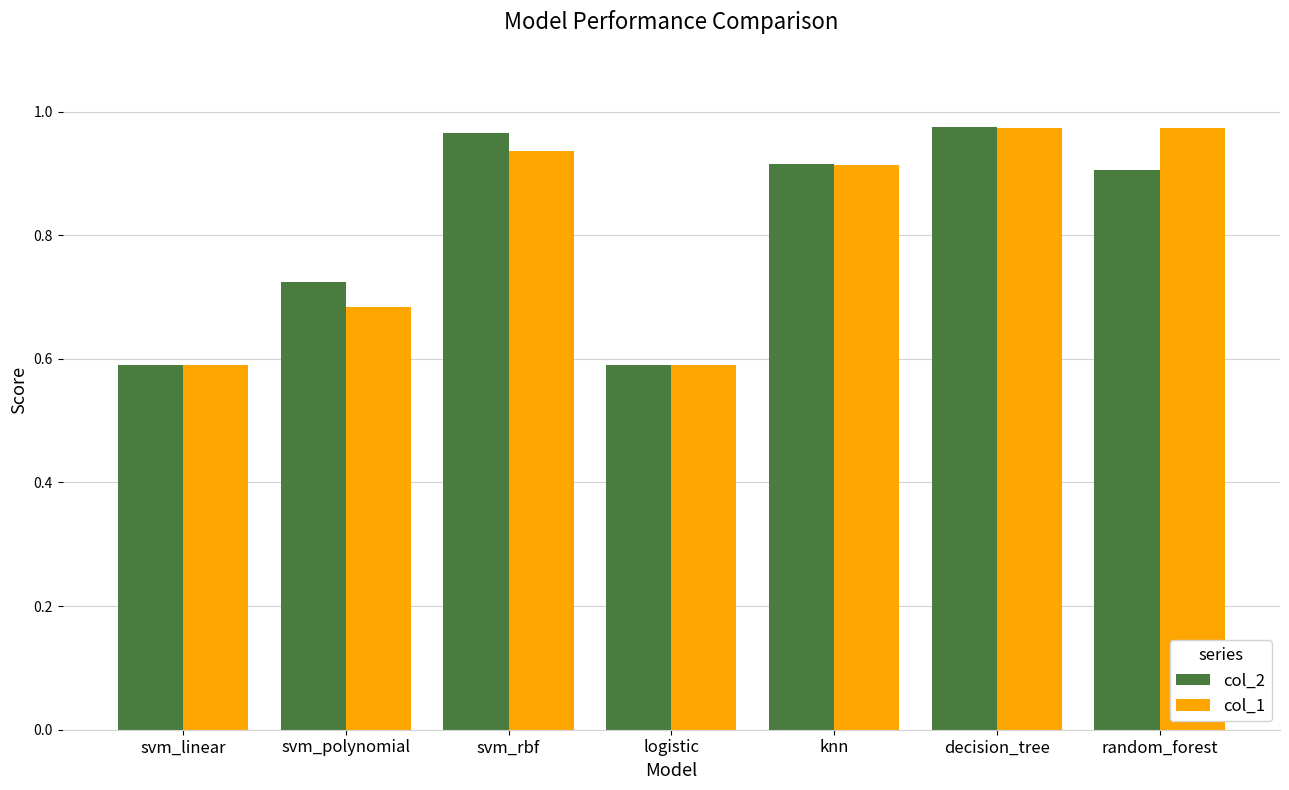

What is the total value across all series at knn?

1.8